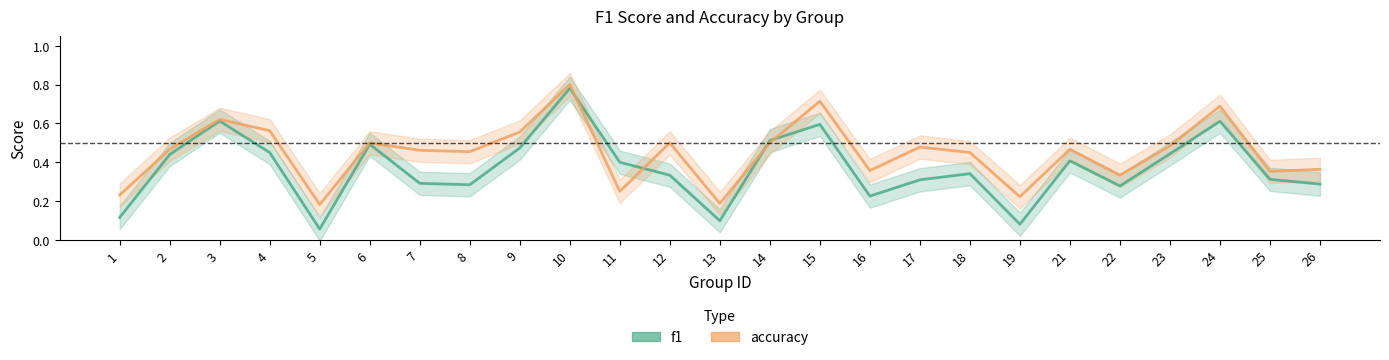

Does the chart have visible grid lines?

No